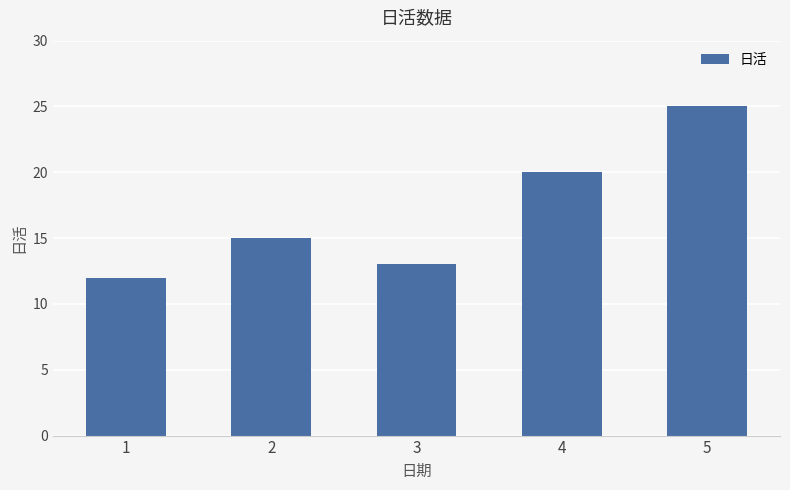

What is the change in value from 1 to 2?

+3